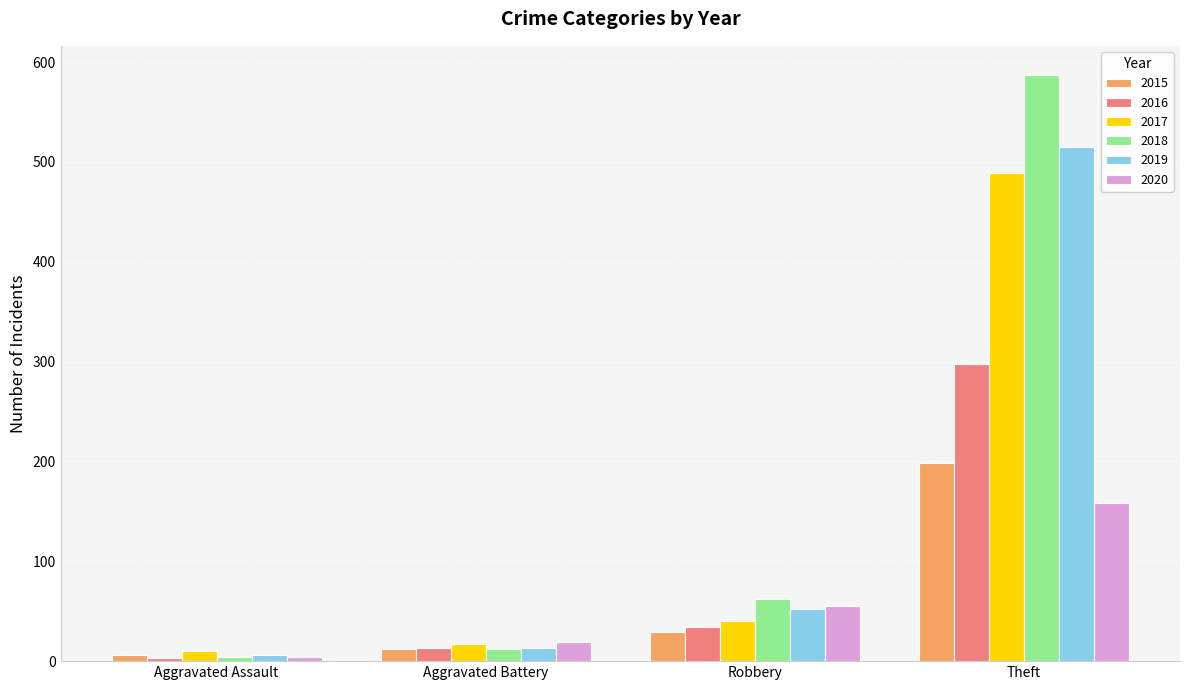

How many series are shown in this chart?

6